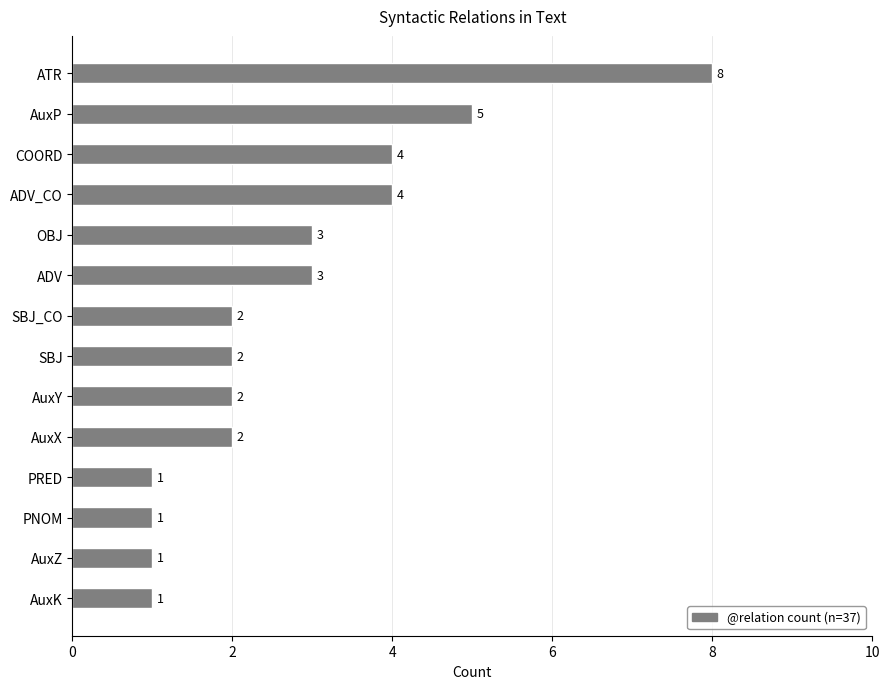

What is the sum of all values?

39